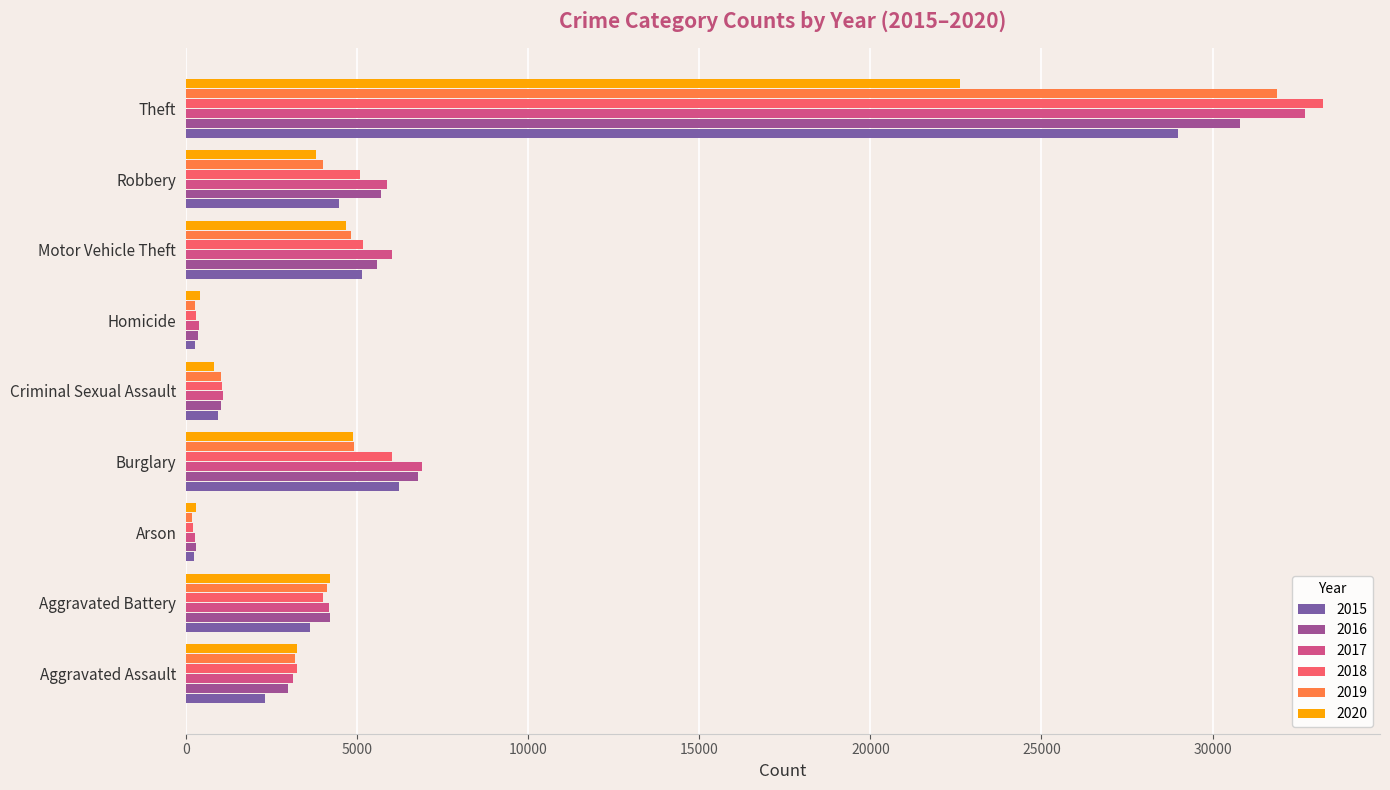

What is the total value across all series at Robbery?

28901